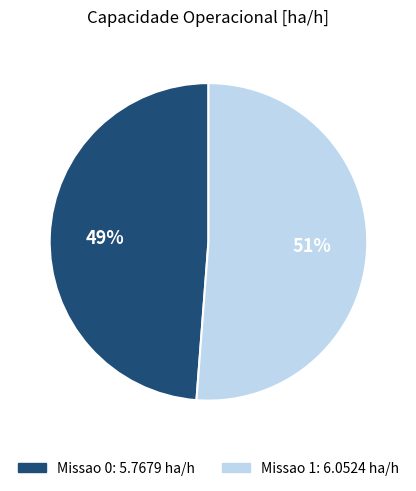

What is the majority slice?

Missao 1